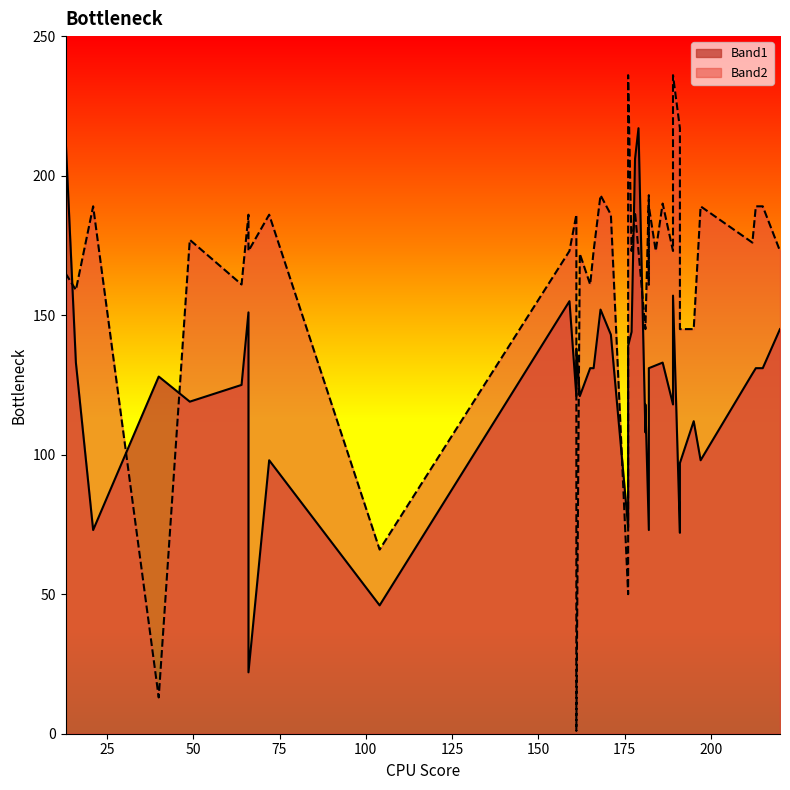

Which series has the largest total across all categories?

Band2